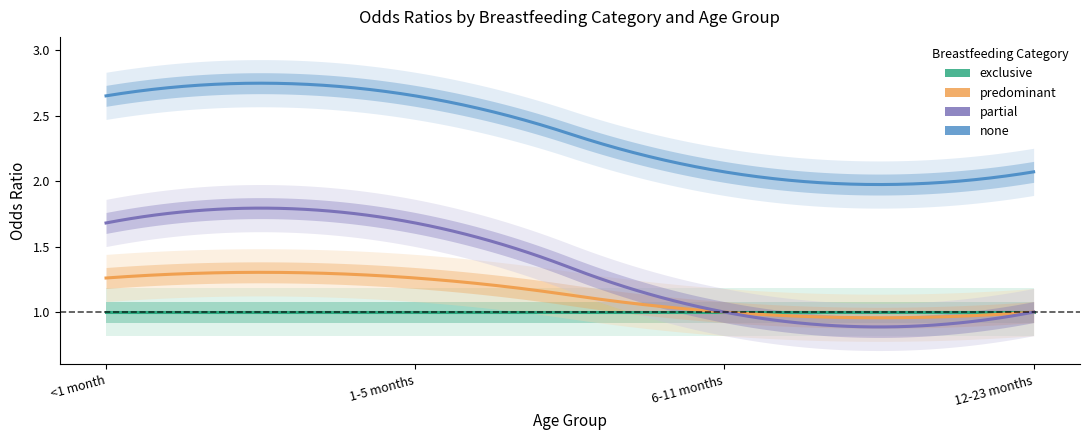

Reading left to right, extract all data points from this chart.

exclusive: <1 month=1.0	1-5 months=1.0	6-11 months=1.0	12-23 months=1.0
predominant: <1 month=1.3	1-5 months=1.3	6-11 months=1.0	12-23 months=1.0
partial: <1 month=1.7	1-5 months=1.7	6-11 months=1.0	12-23 months=1.0
none: <1 month=2.6	1-5 months=2.6	6-11 months=2.1	12-23 months=2.1